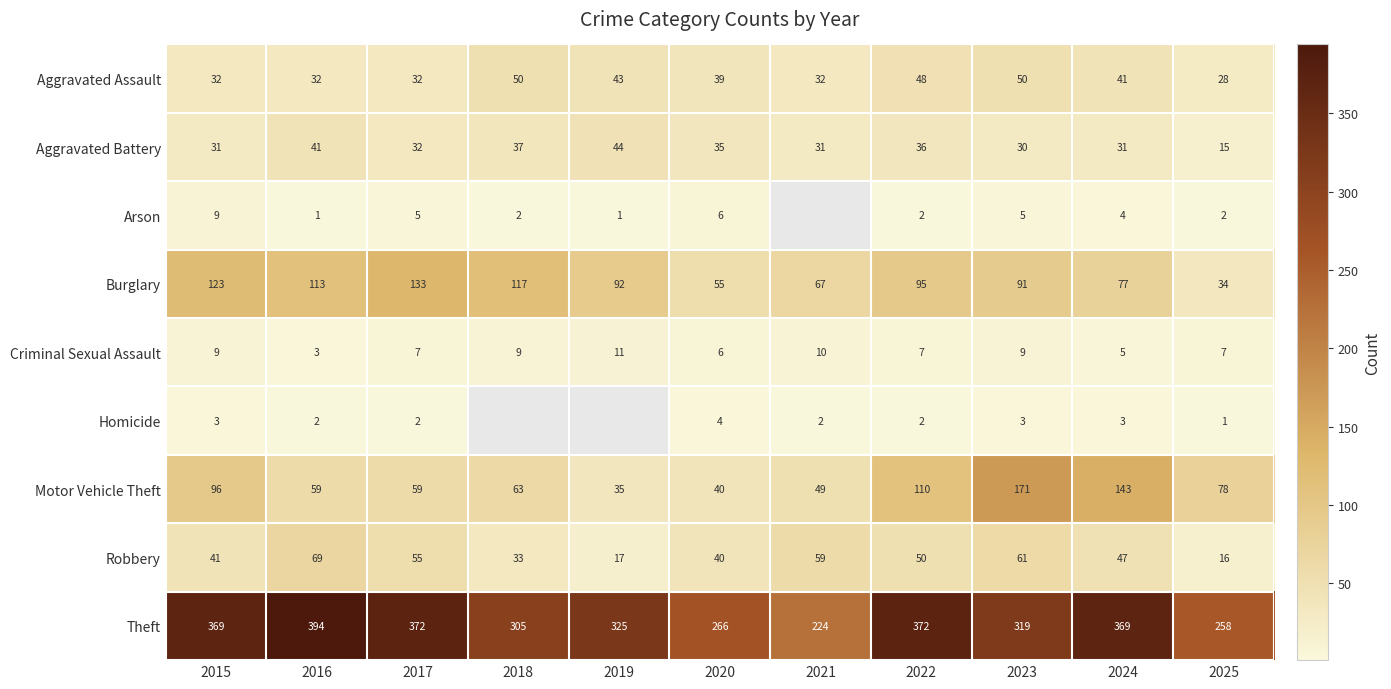

What is the sum of all Aggravated Assault values?

427